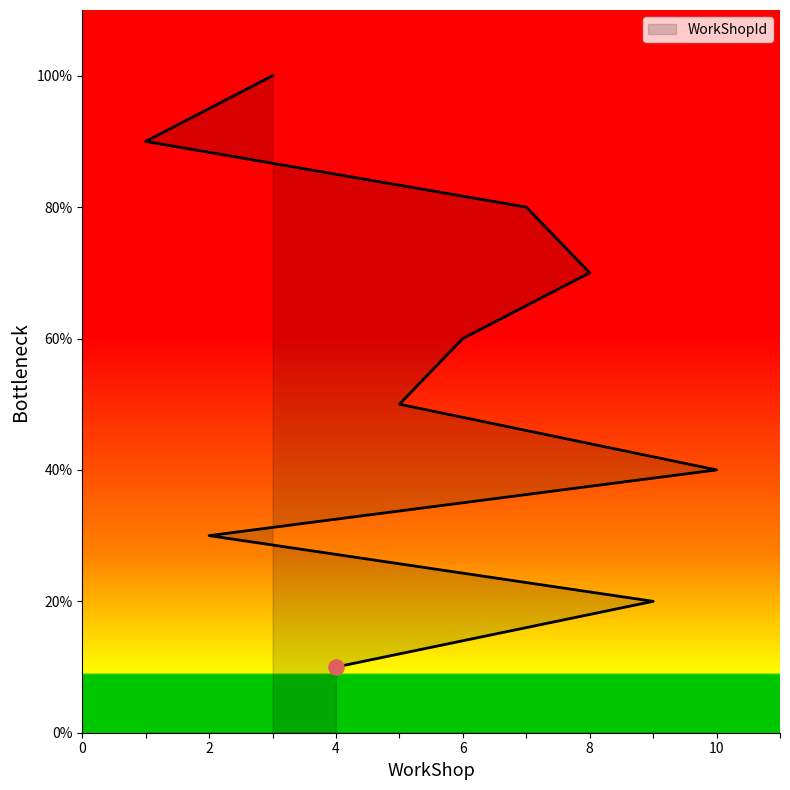

What is the change in value from 4 to 8?

+6